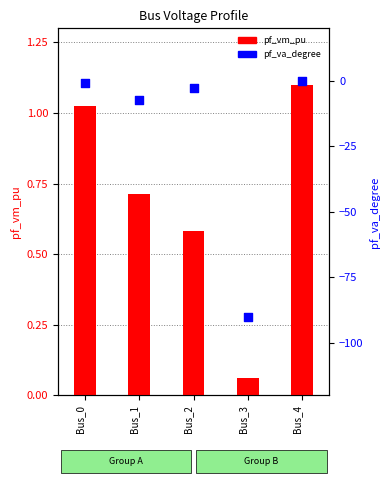

What is the total value across all series at Bus_3?

-89.9